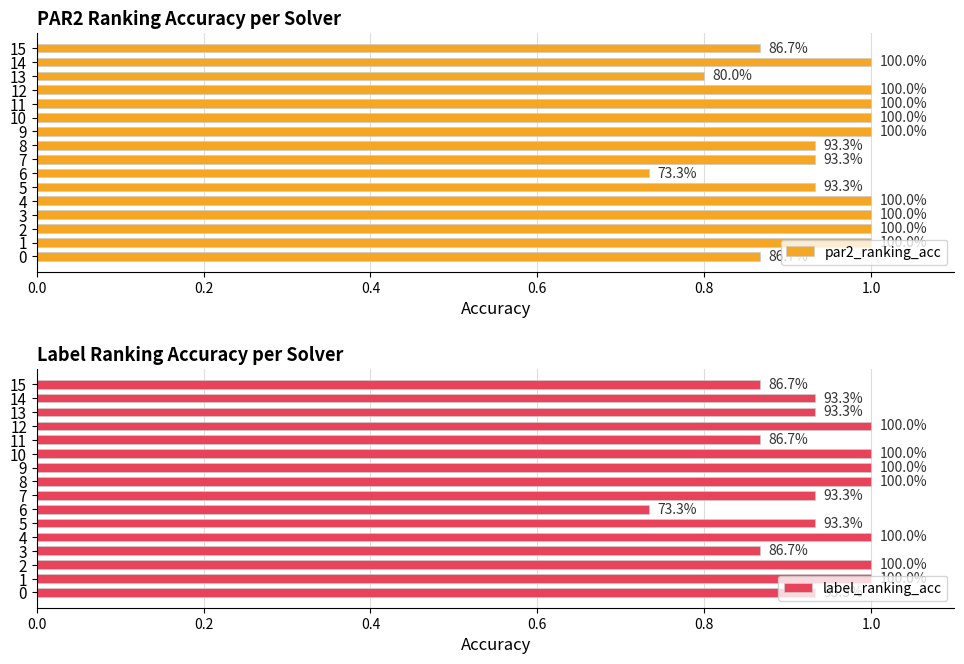

Is the value of label_ranking_acc at 4 greater than the value of par2_ranking_acc at 7?

Yes